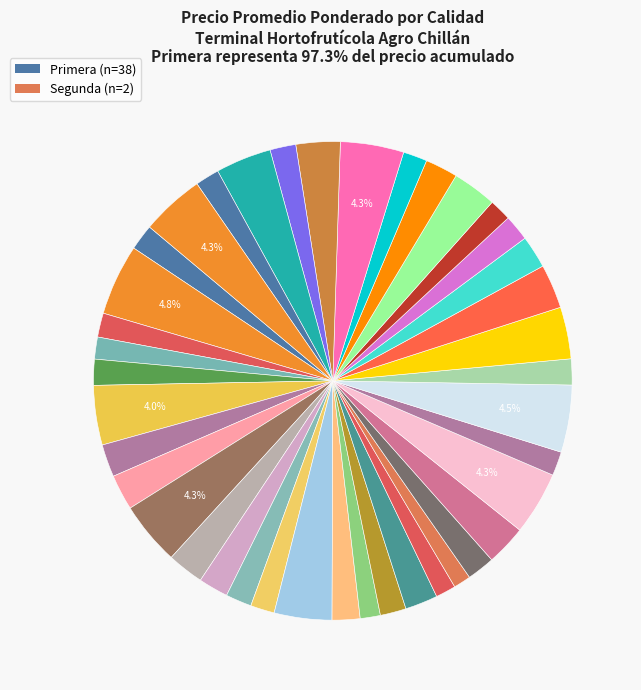

How many slices are in this pie chart?

40